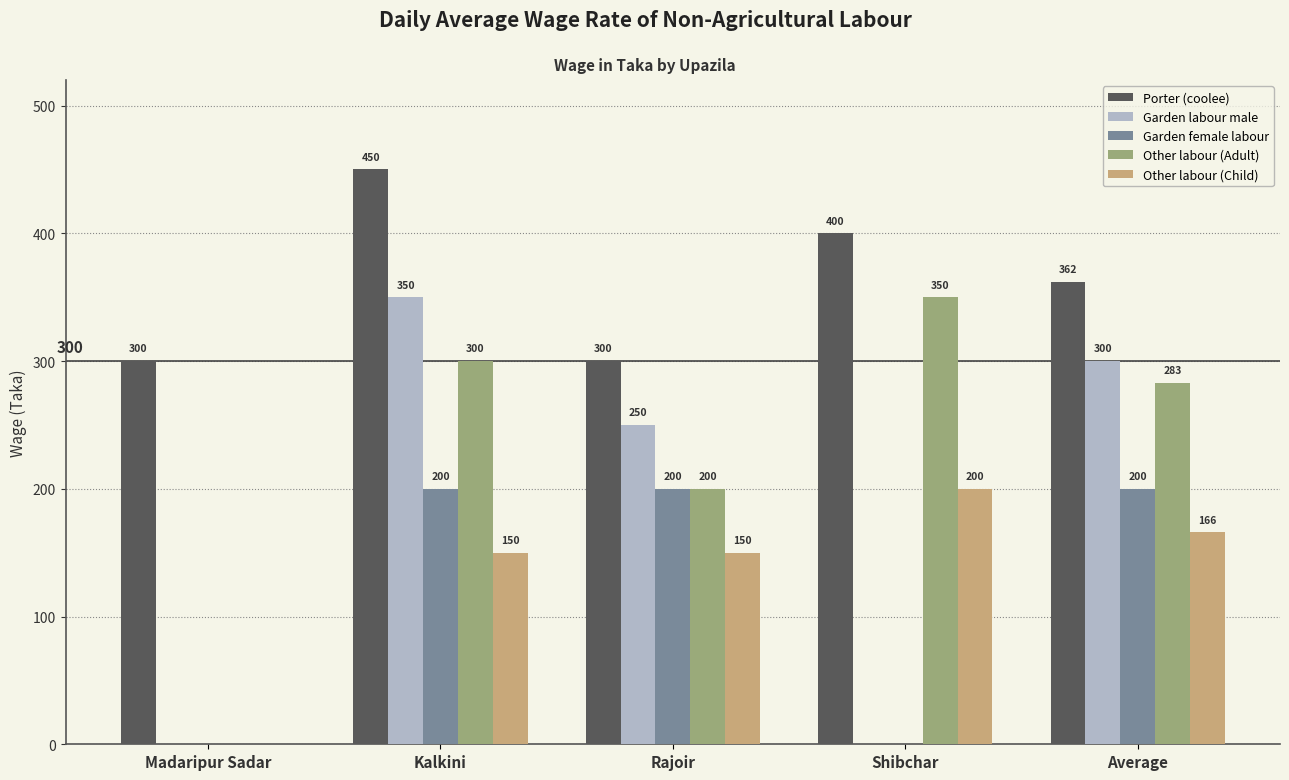

What is the average value of the Other labour (Adult) series?

227